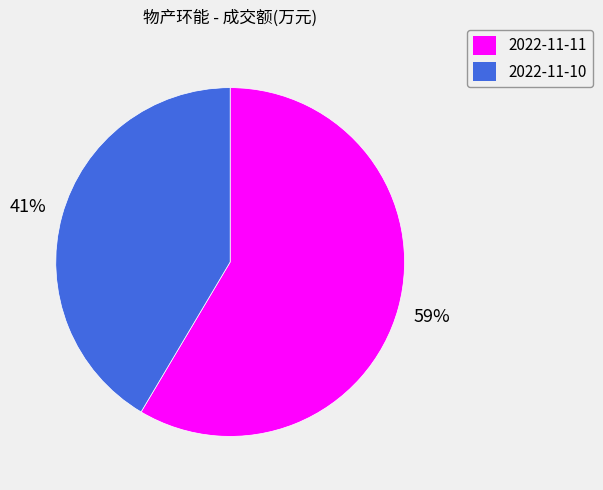

Combined, do 2022-11-11 and 2022-11-10 account for over 50%?

Yes